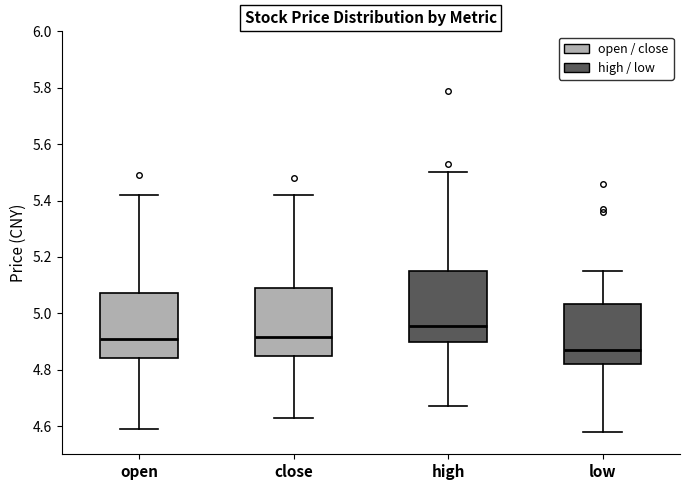

Which box's median line is the lowest?

low